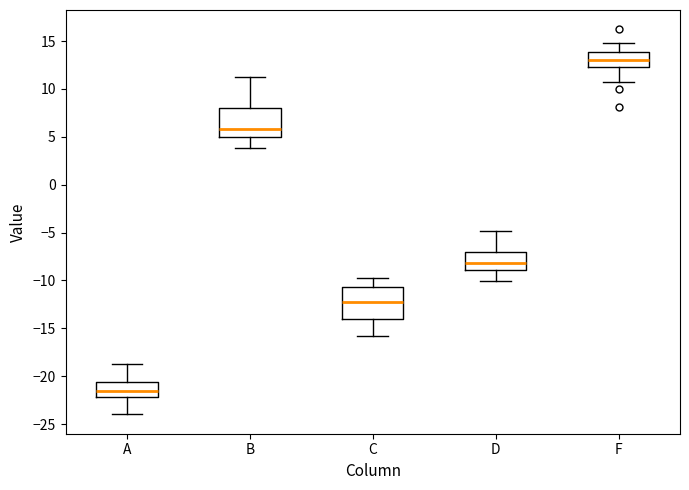

Where does the upper whisker of the box for C end on the y-axis? The values are not printed on the chart, so give them approximately, as read against the axis.

-10.0